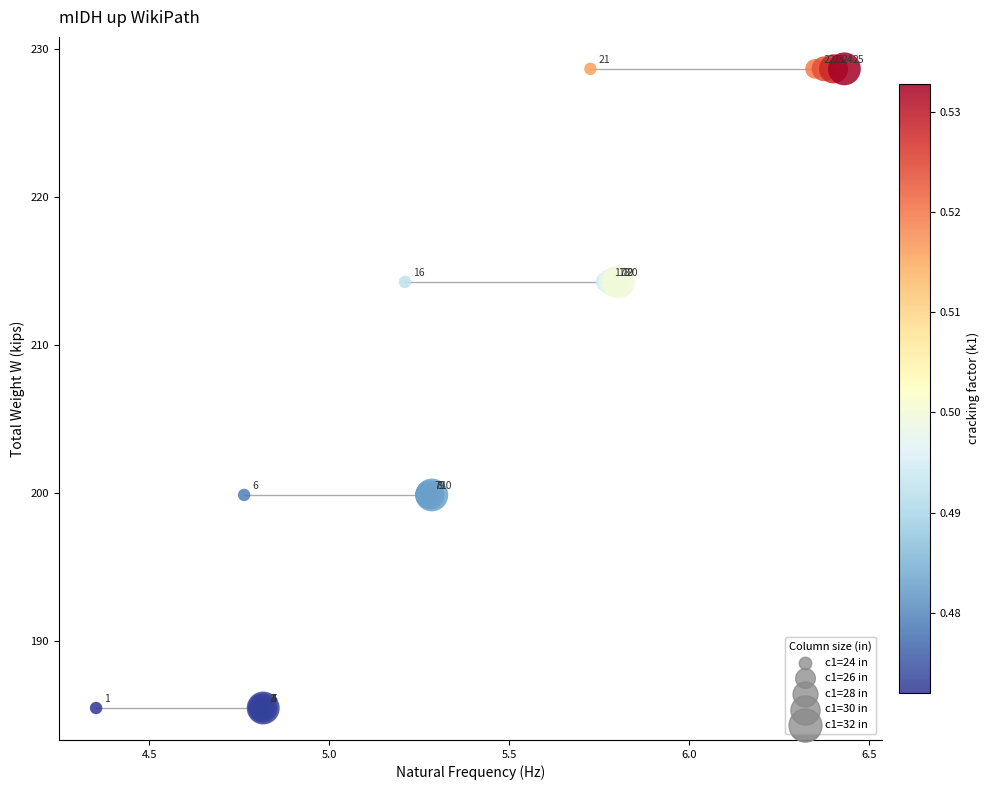

What Y value in the scatter plot is closest to 207?

199.9